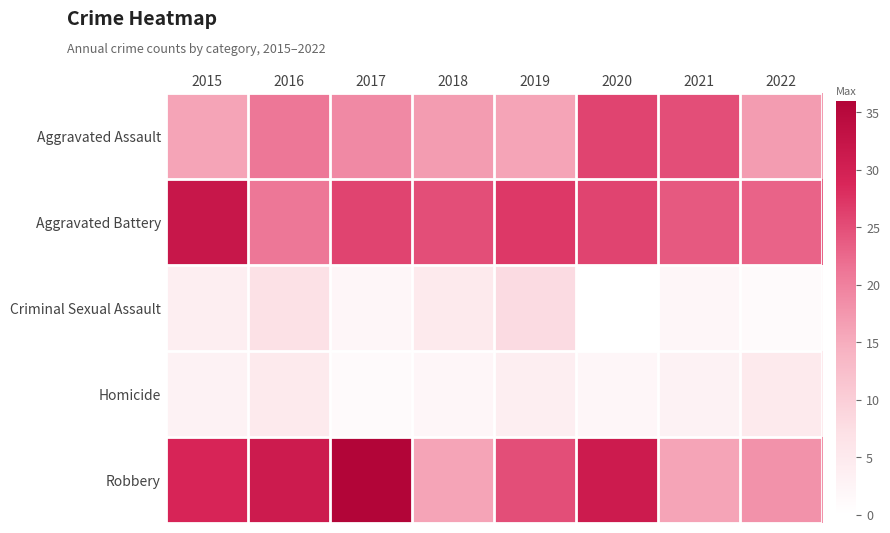

Reading left to right, what are all the values shown in this chart?

Aggravated Assault: 2015=16	2016=21	2017=19	2018=17	2019=16	2020=26	2021=25	2022=17
Aggravated Battery: 2015=32	2016=21	2017=26	2018=25	2019=27	2020=26	2021=24	2022=23
Criminal Sexual Assault: 2015=4	2016=7	2017=2	2018=5	2019=8	2020=0	2021=2	2022=1
Homicide: 2015=3	2016=5	2017=1	2018=2	2019=4	2020=2	2021=3	2022=5
Robbery: 2015=29	2016=31	2017=36	2018=16	2019=25	2020=31	2021=16	2022=18